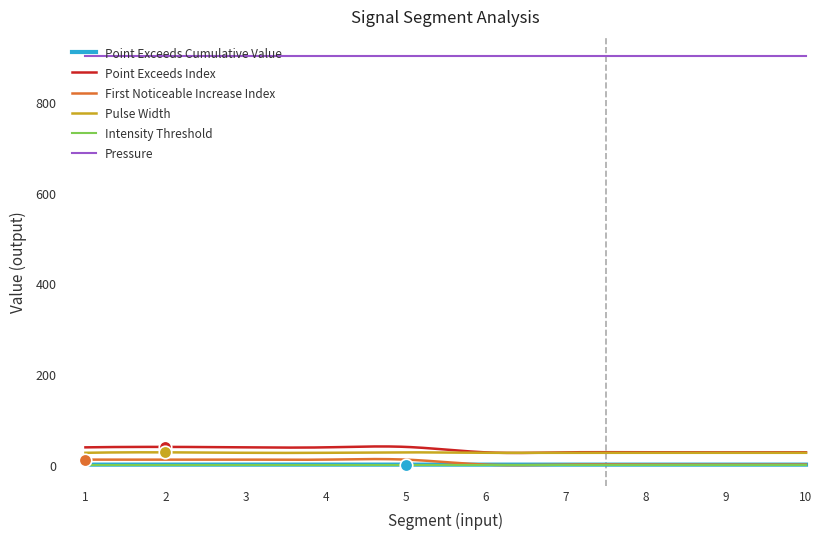

Does the chart have visible grid lines?

No